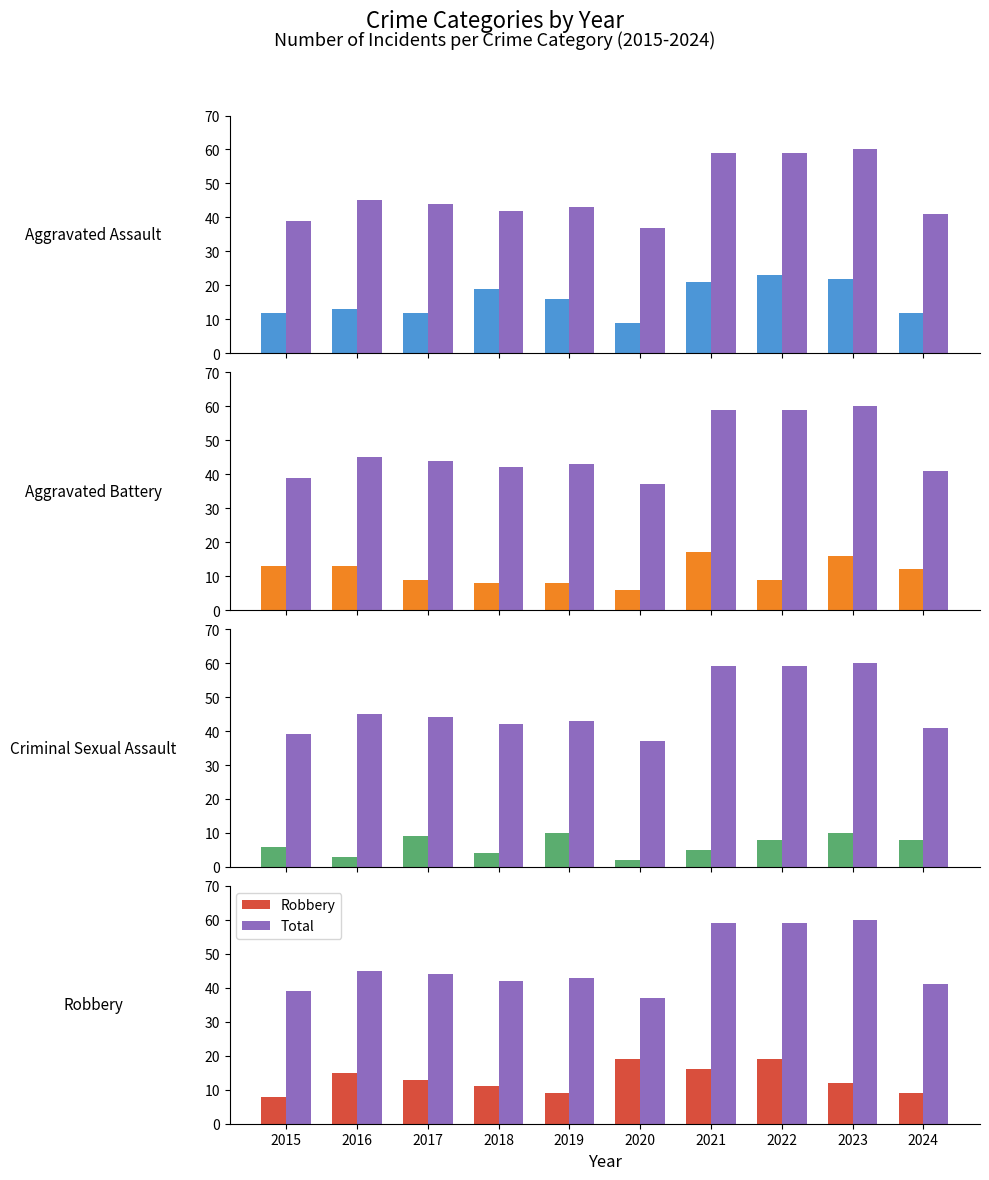

Which series has the largest total across all categories?

Total